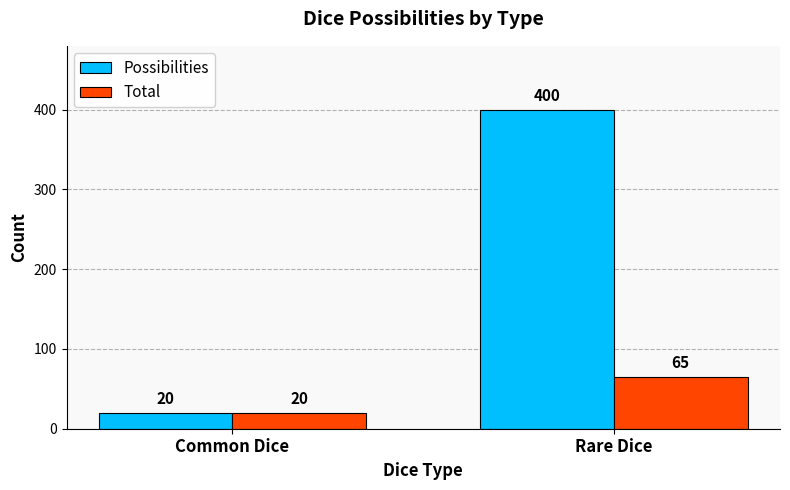

List the series in order of their peak value, highest first.

Possibilities, Total